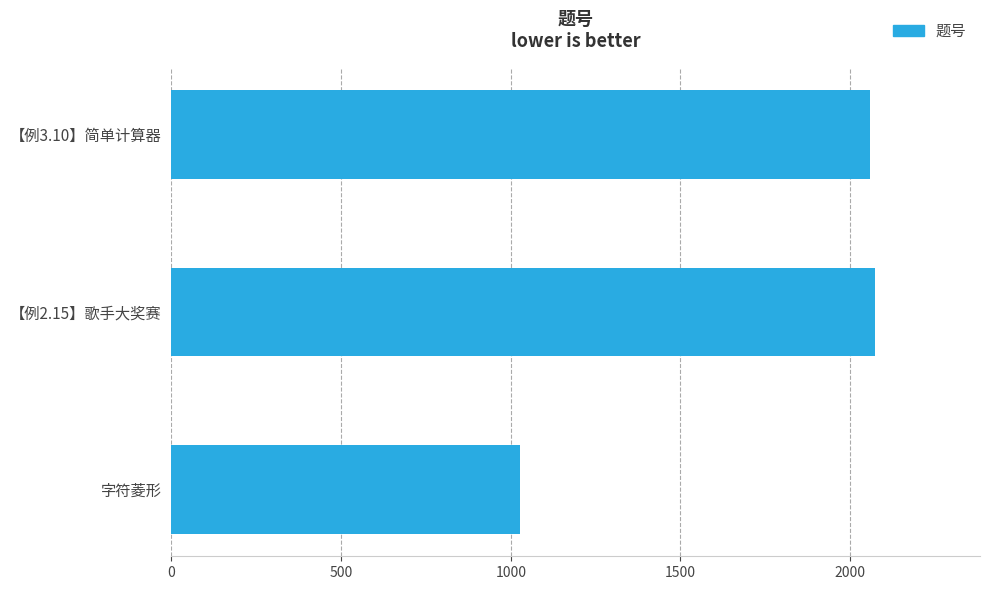

What is the maximum value shown in the chart?

2072